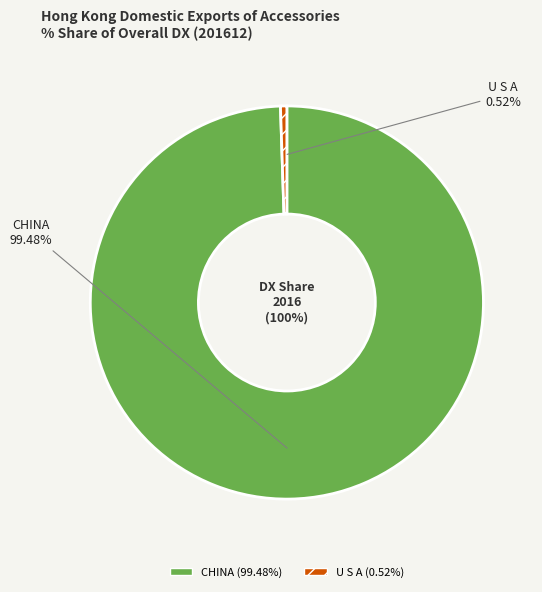

What percentage is NOT represented by U S A?

99.5%